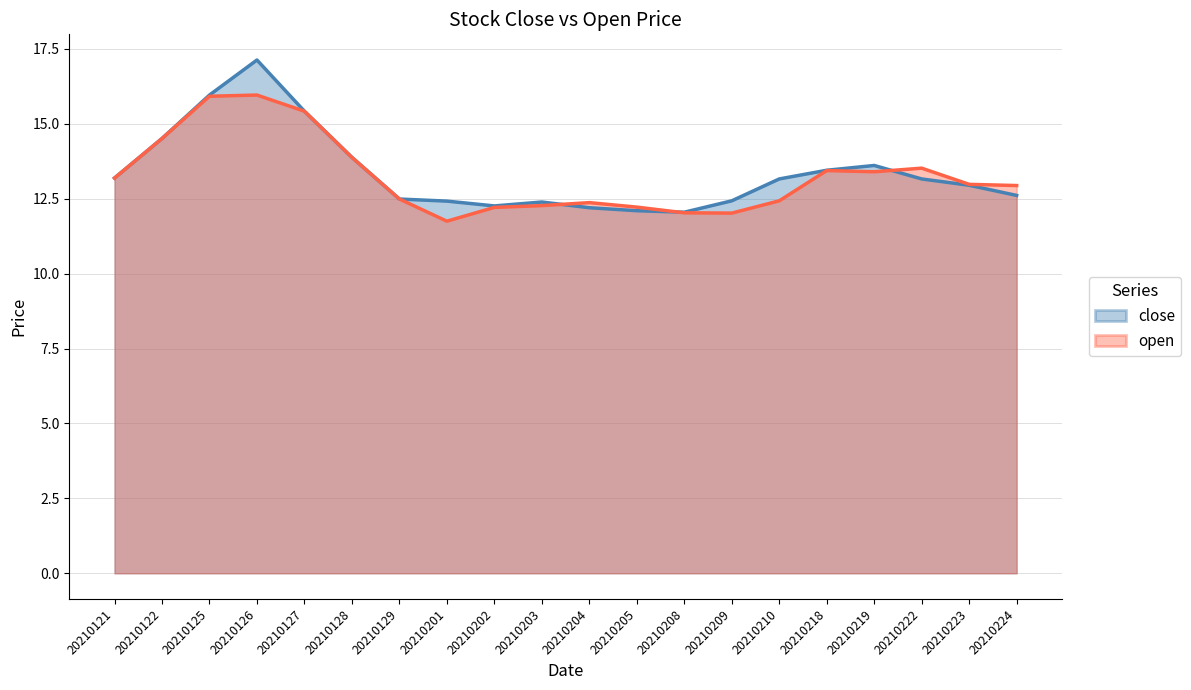

Rank the categories by open value from highest to lowest.

20210126, 20210125, 20210127, 20210122, 20210128, 20210222, 20210218, 20210219, 20210121, 20210223, 20210224, 20210129, 20210210, 20210204, 20210203, 20210205, 20210202, 20210208, 20210209, 20210201